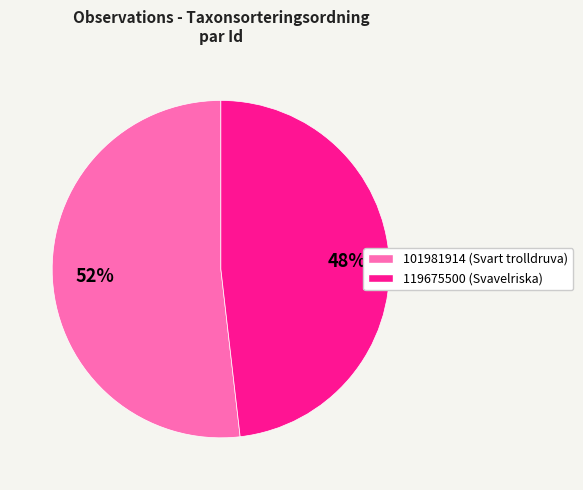

Combined, do 101981914 and 119675500 account for over 50%?

Yes